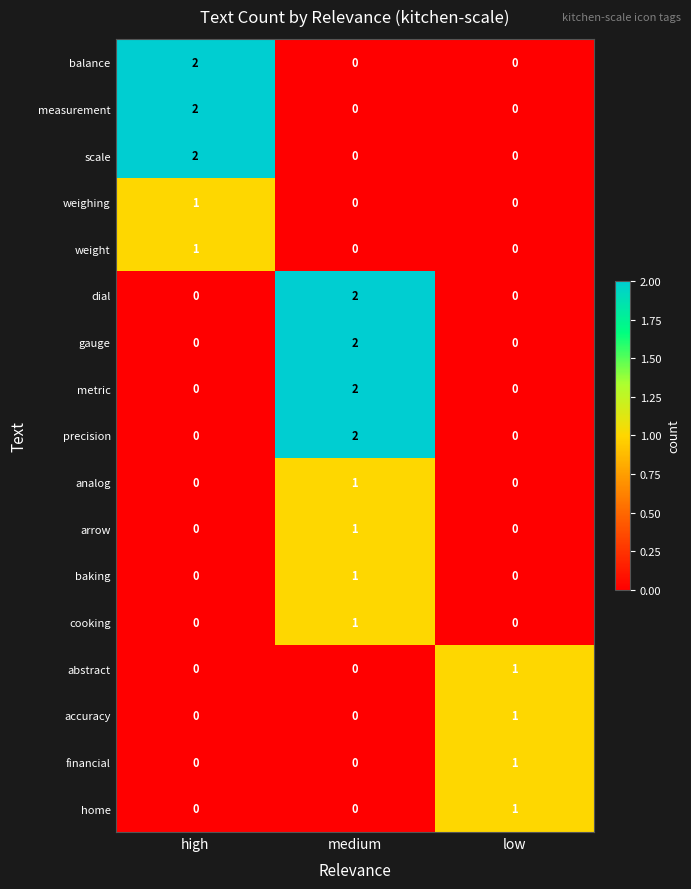

What is the total value across all series at high?

8